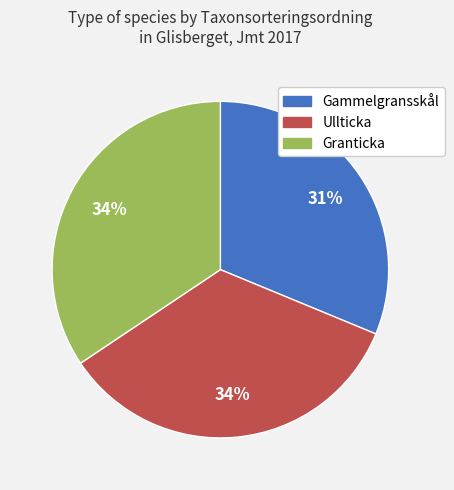

Does any single category account for the majority?

No